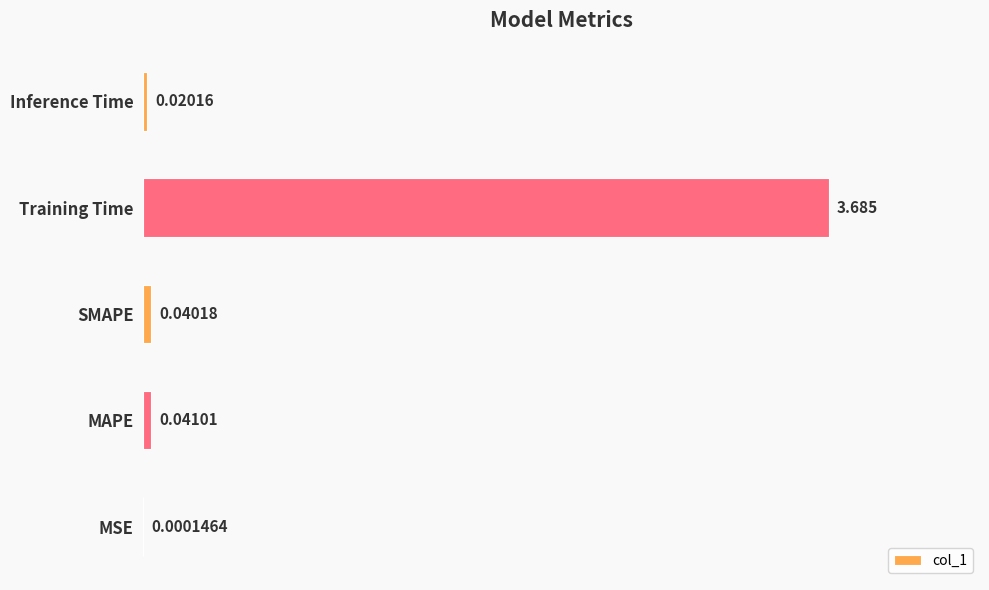

What is the greatest value displayed?

3.7